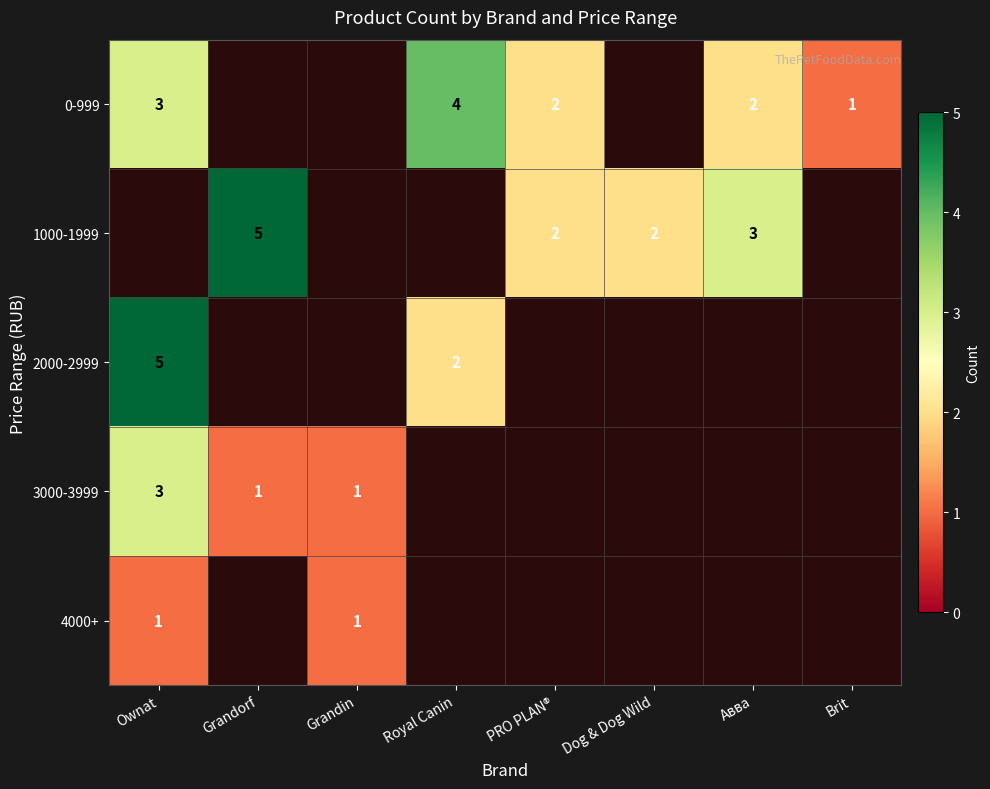

True or false: 2000-2999 has a value of 8 at Ownat.

False